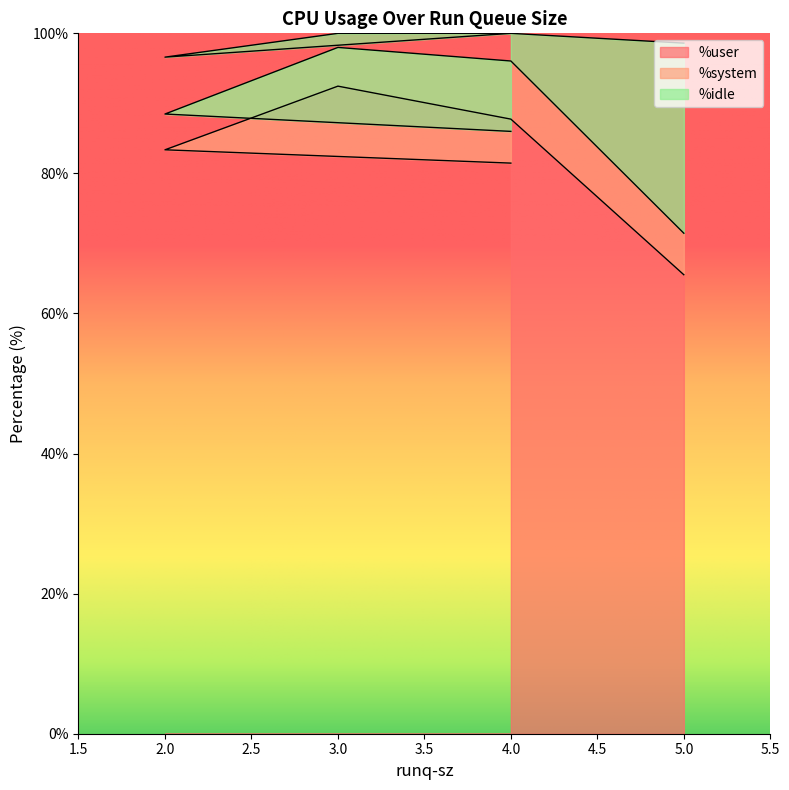

What is the maximum value shown in the chart?

98.0